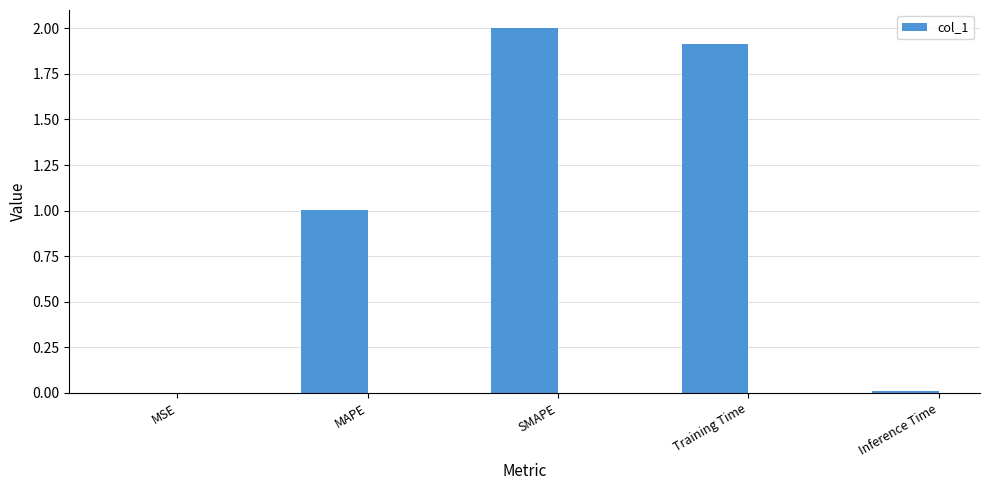

At which category does the chart reach its peak across all series?

SMAPE